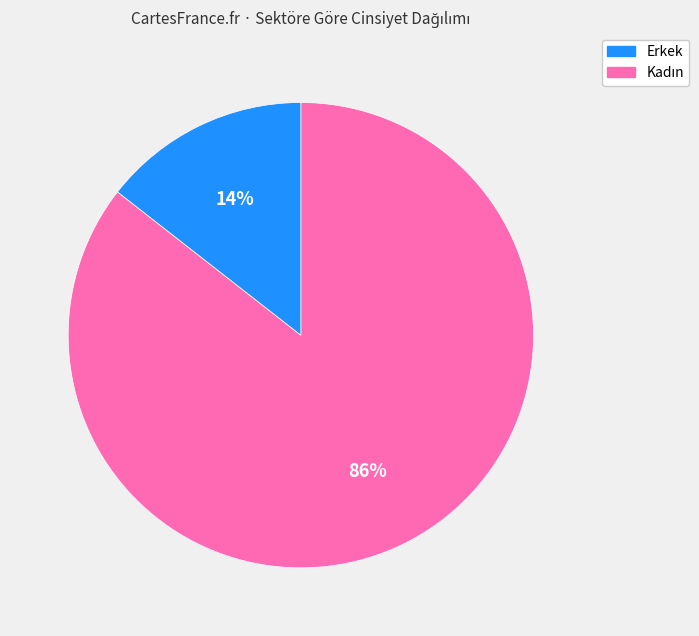

To the nearest percent, what percentage of the pie is Erkek?

86%